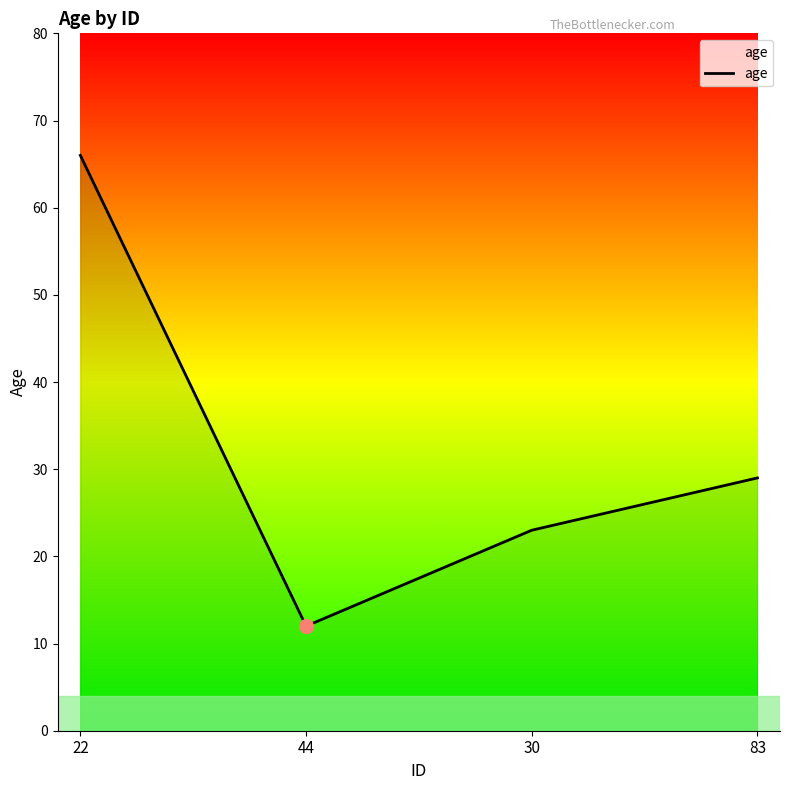

Rank the categories by value from lowest to highest.

44, 30, 83, 22